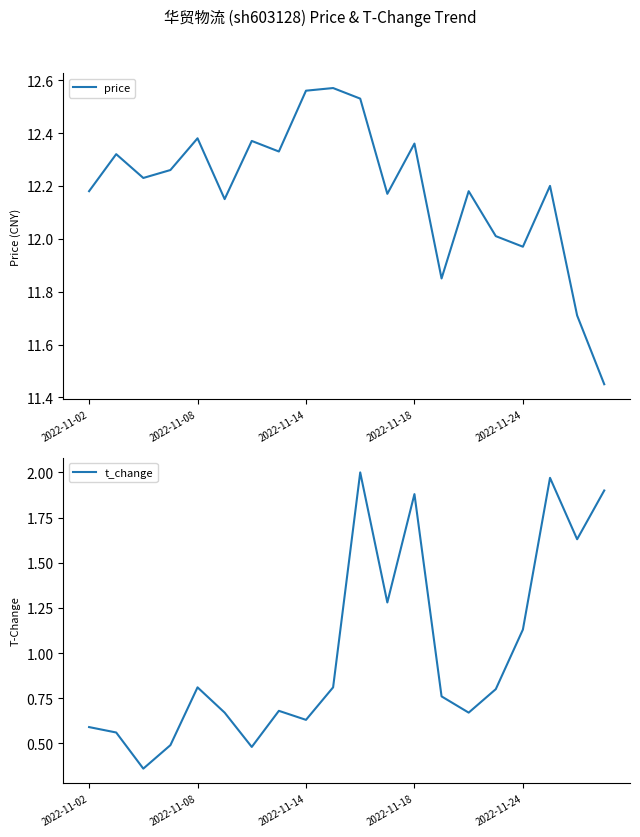

Is this an area chart (filled region under the line)?

No